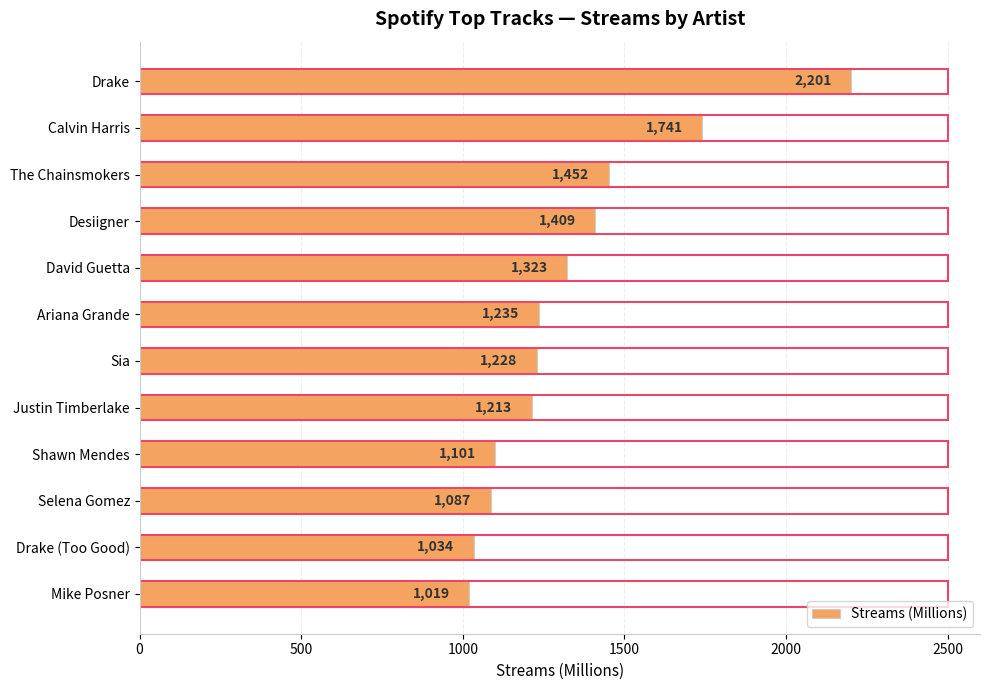

Reading left to right, what are all the values shown in this chart?

2201	1741	1452	1409	1323	1235	1228	1213	1101	1087	1034	1019